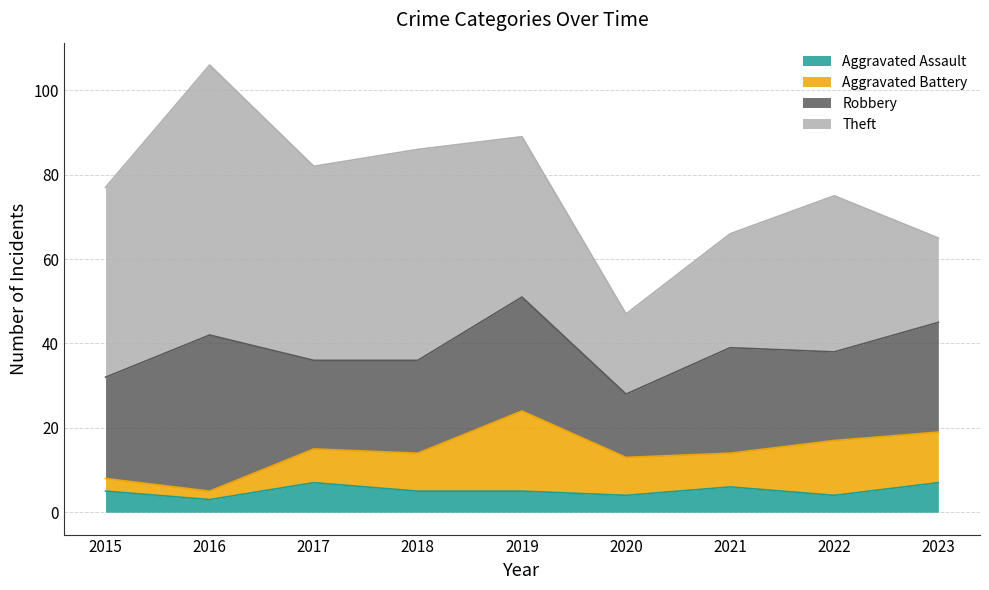

How many lines are shown in the chart?

4